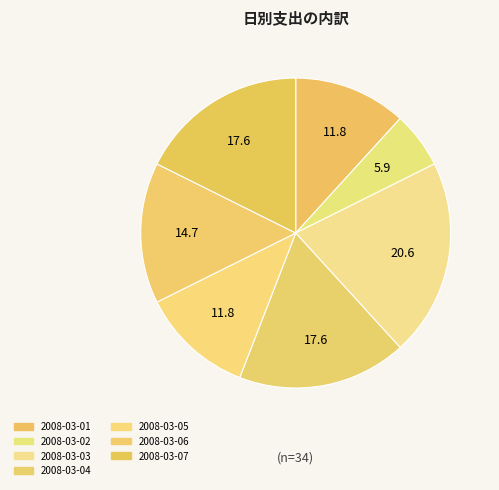

How many segments does this pie chart have?

7